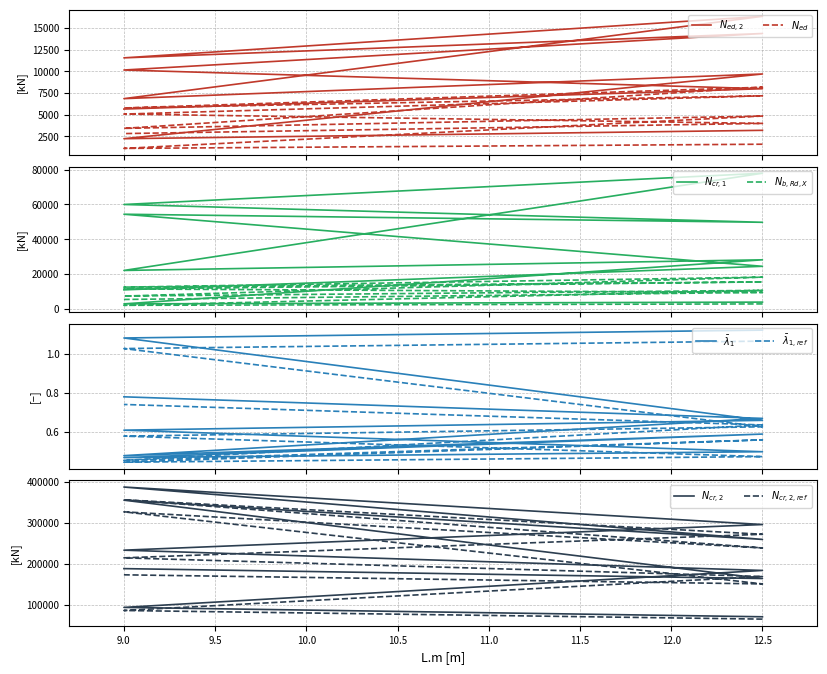

Which series has the largest total across all categories?

Ncr_2